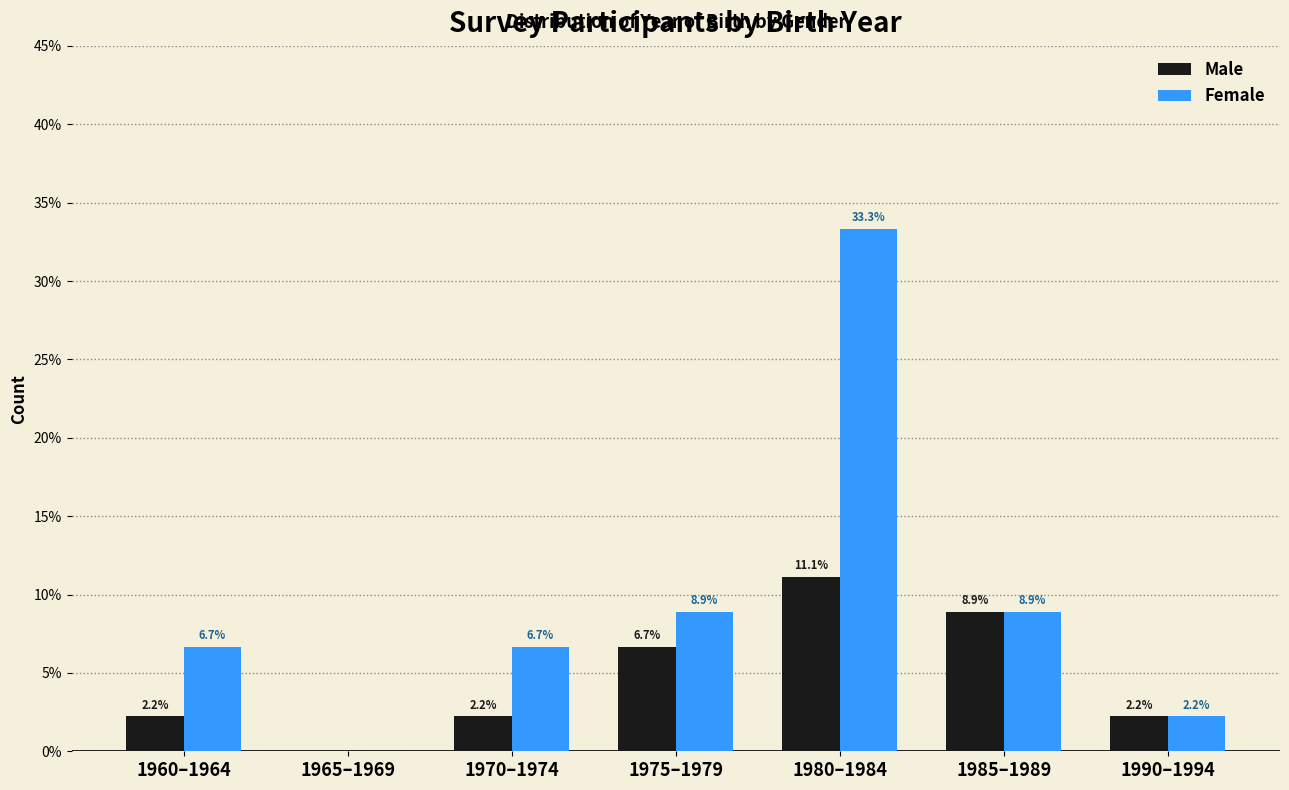

Which category has the highest value in the Female series?

1980–1984